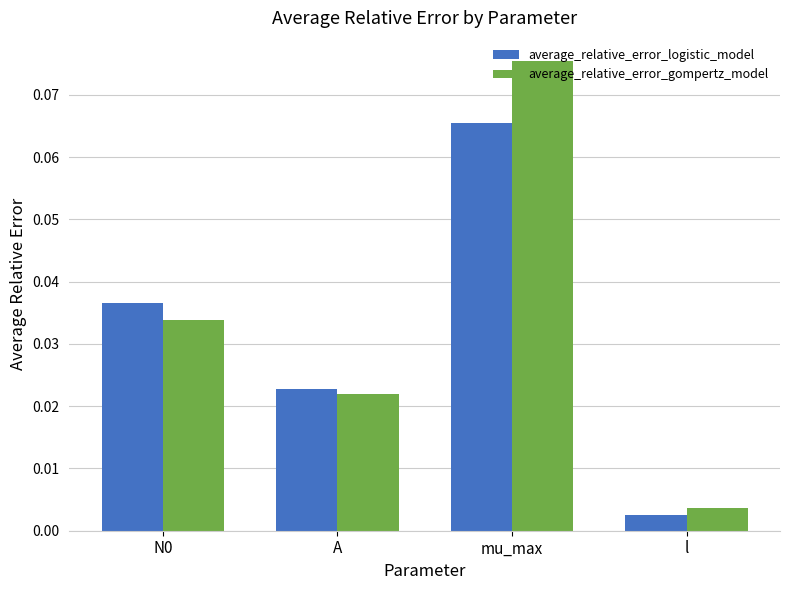

Rank the series by their maximum value, from highest to lowest.

average_relative_error_gompertz_model, average_relative_error_logistic_model